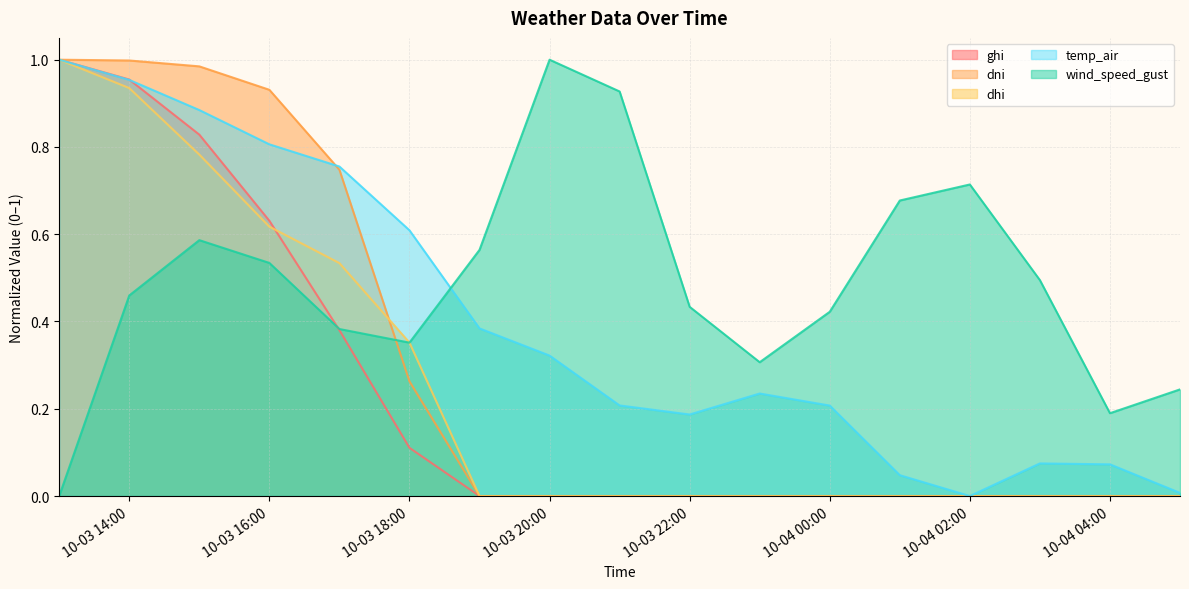

Is the value of wind_speed_gust at 10-03 20:00 greater than the value of dhi at 10-04 04:00?

Yes